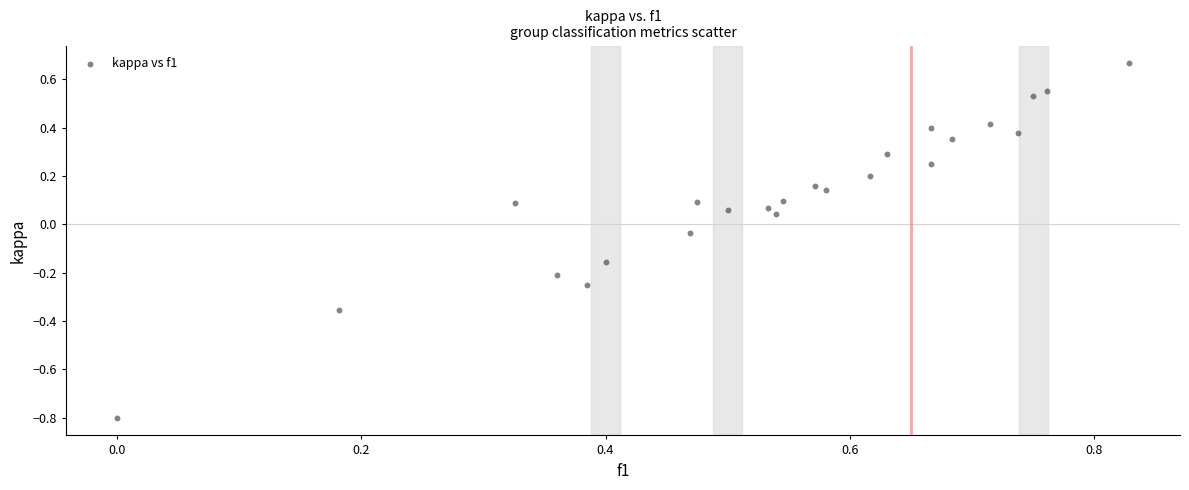

What is the range of X values (max minus min)?

0.8